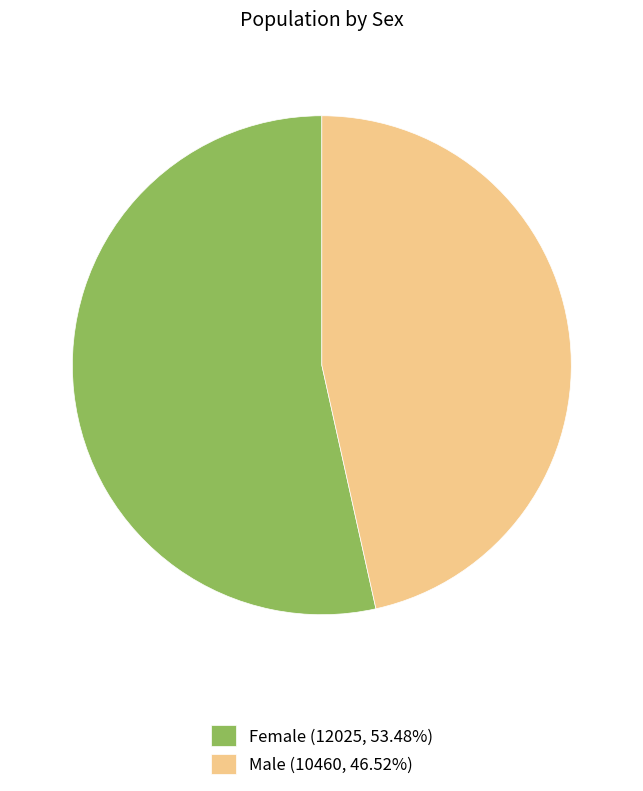

Rank the categories by value from highest to lowest.

Female, Male